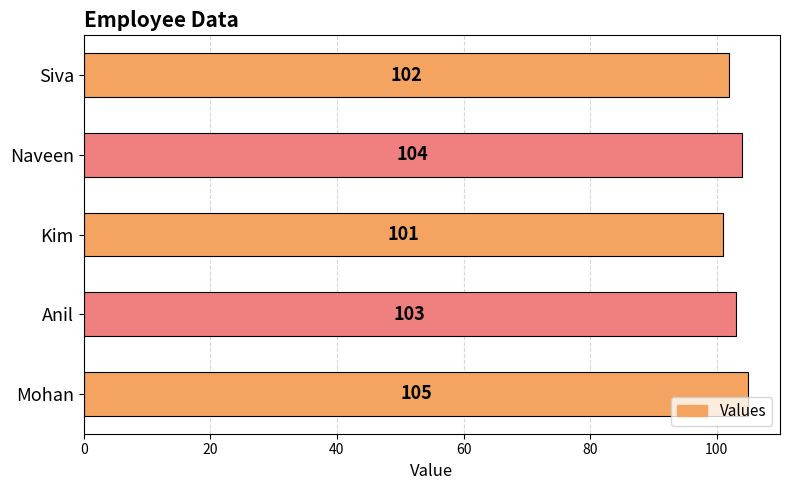

Rank the categories by value from lowest to highest.

Kim, Siva, Anil, Naveen, Mohan